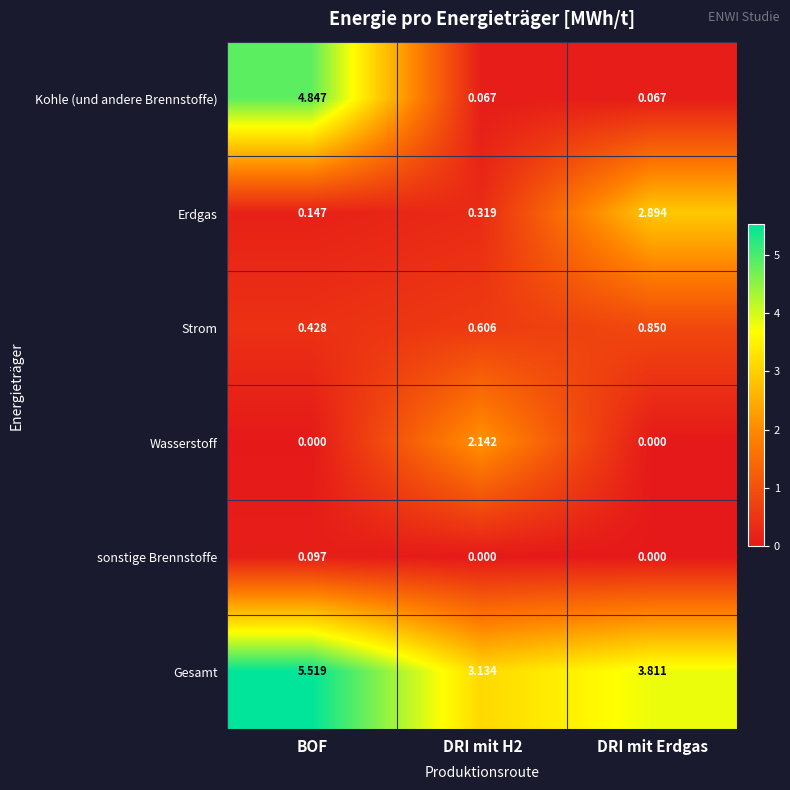

Which label corresponds to the largest value in the chart?

BOF